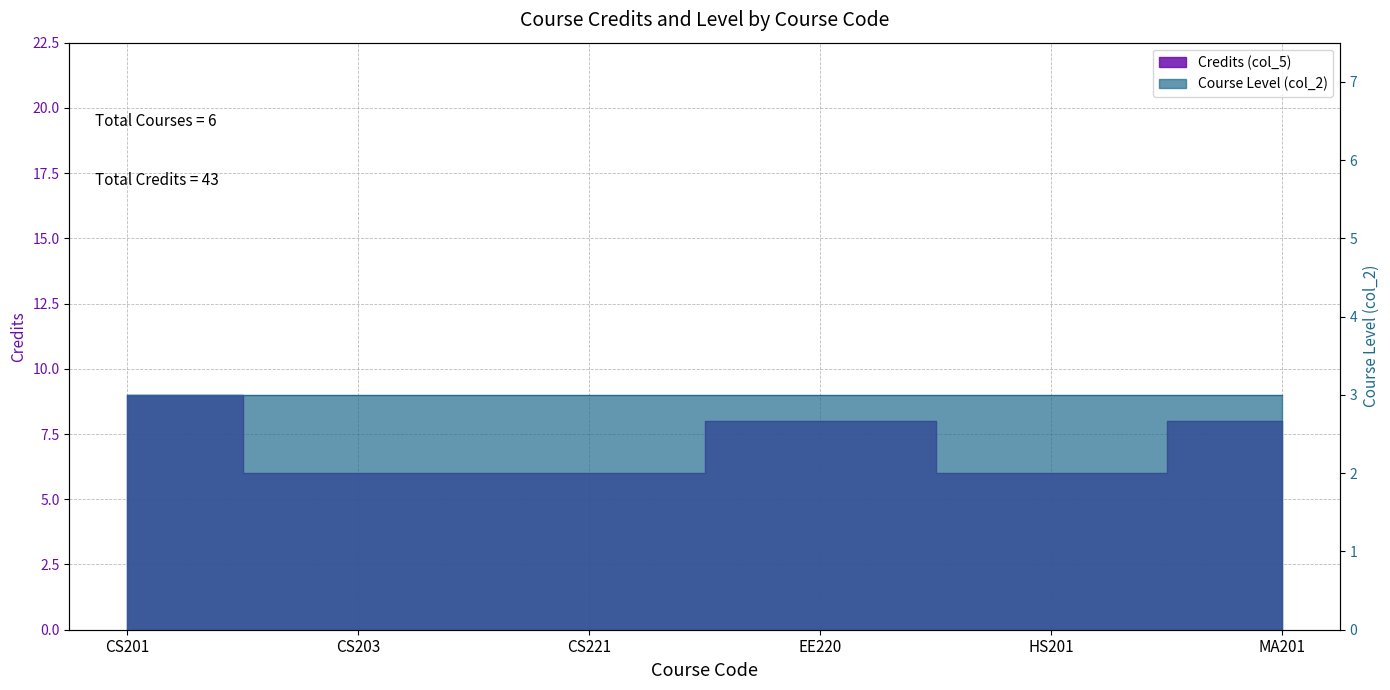

Between MA201 and CS221, which is larger?

MA201